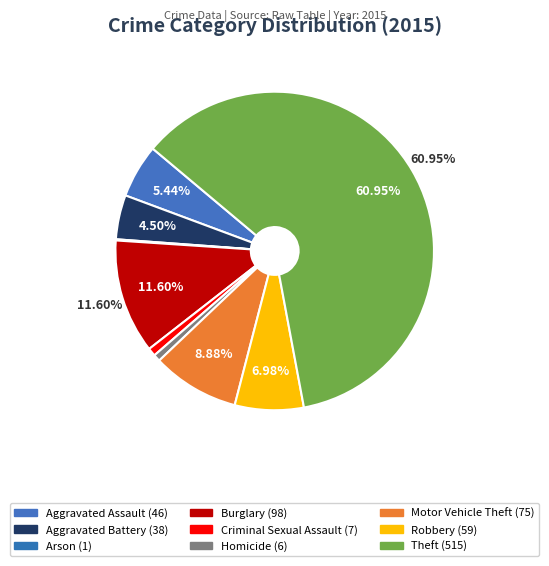

To the nearest percent, what is the average slice percentage?

11%